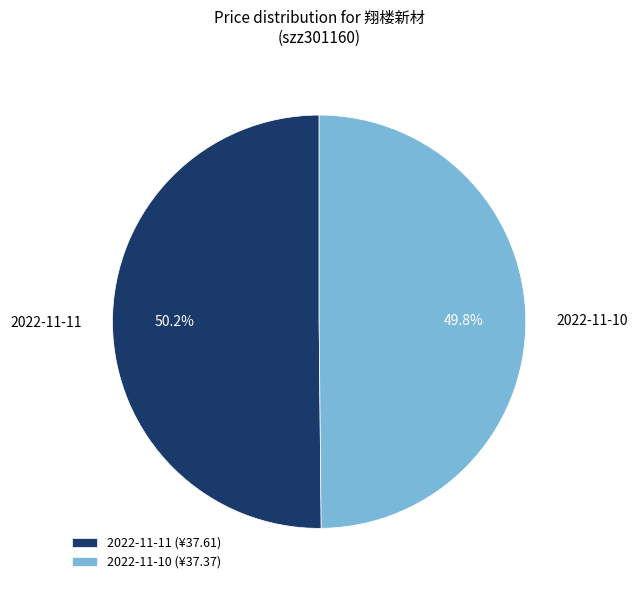

Approximately how many times larger is the value at 2022-11-10 compared to 2022-11-11?

1.0